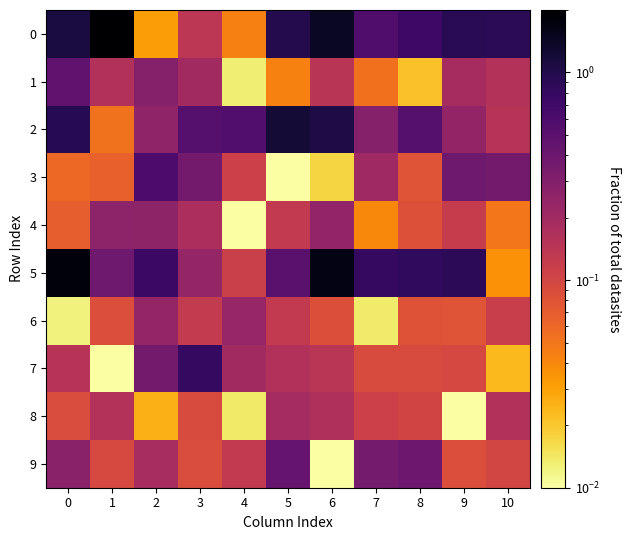

What is the total value across all series at 5?

3.8